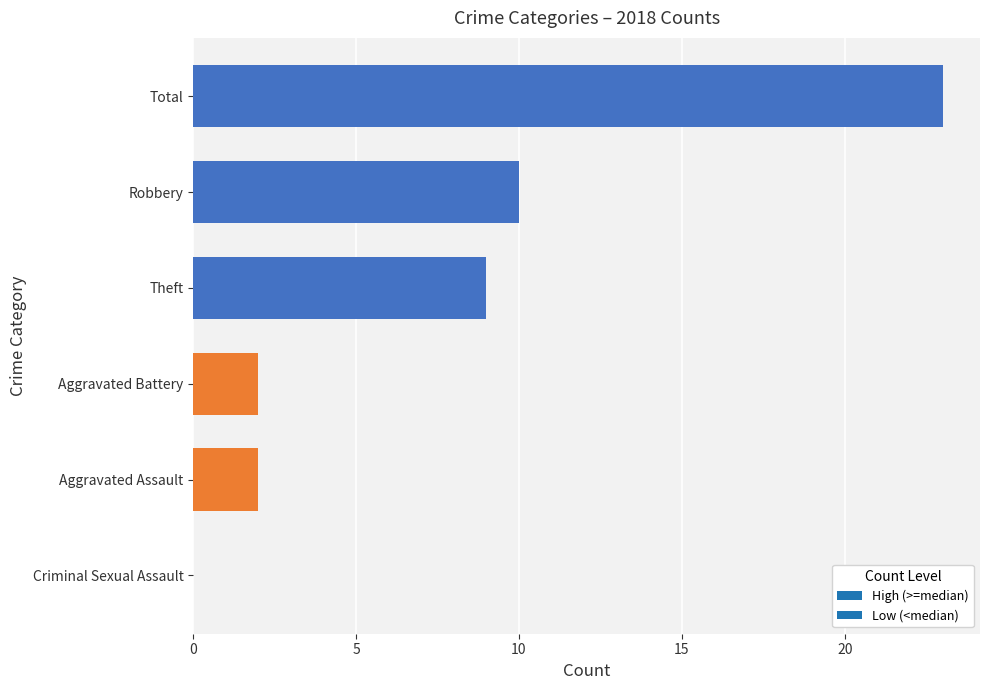

At which category does the chart reach its peak across all series?

Total